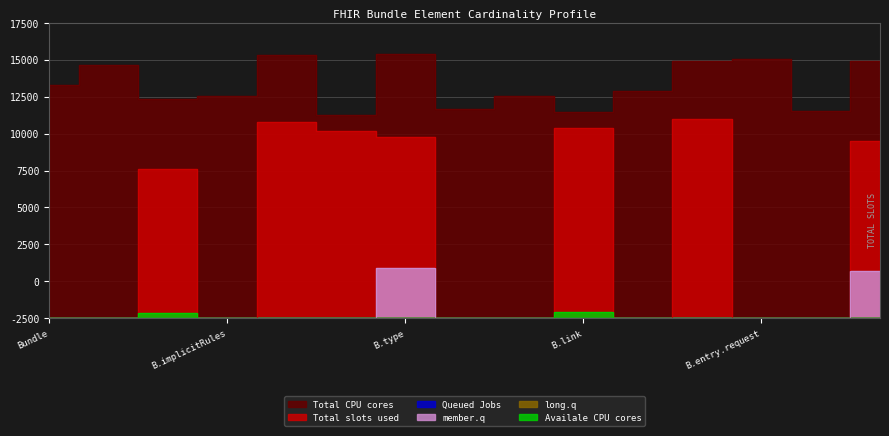

Which category has the lowest value across all series?

Bundle